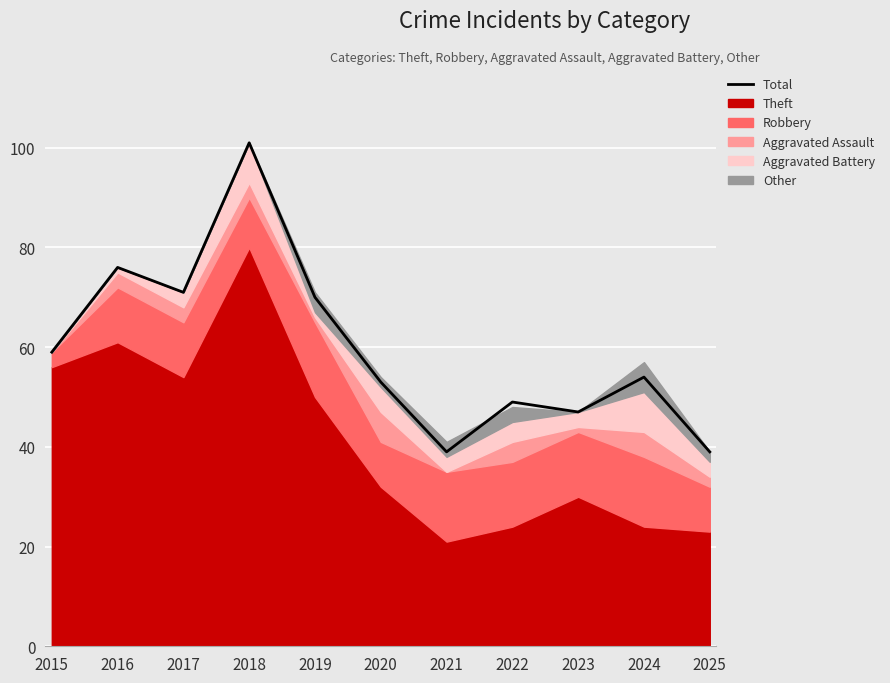

What is the sum of the values at 2016 and 2017?

147